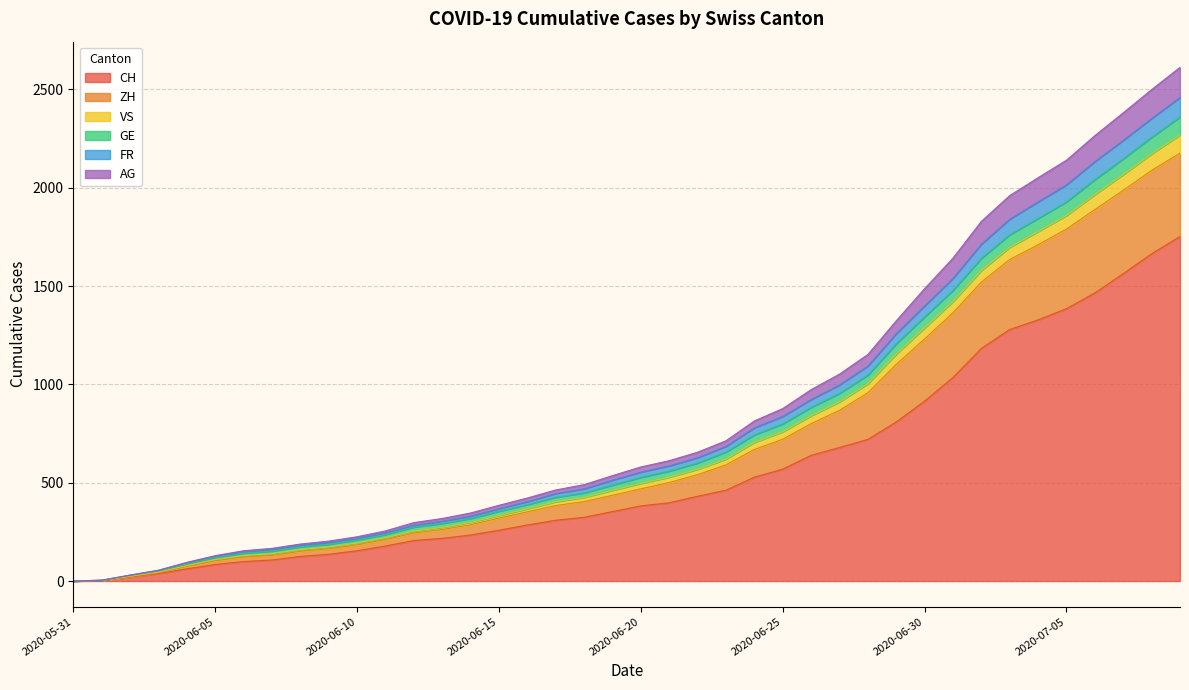

True or false: GE has more than 2 interior local peaks.

False